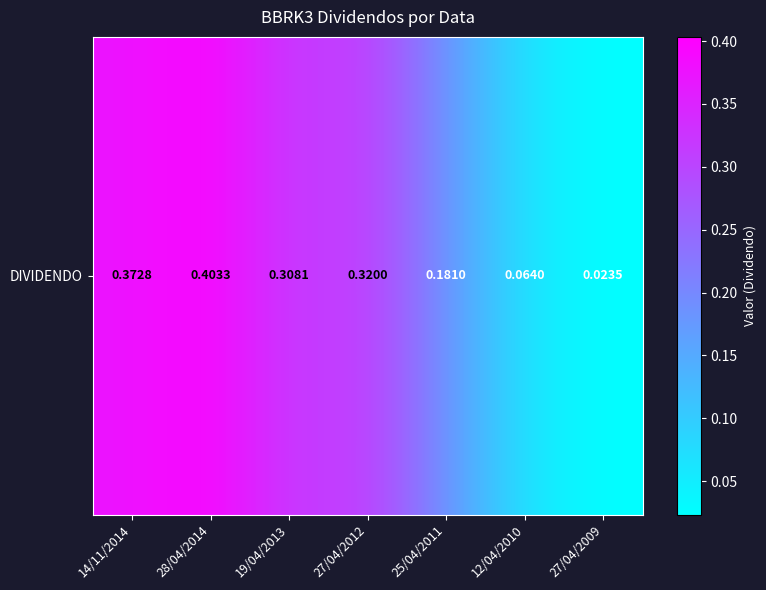

What is the approximate value at 27/04/2012?

0.3